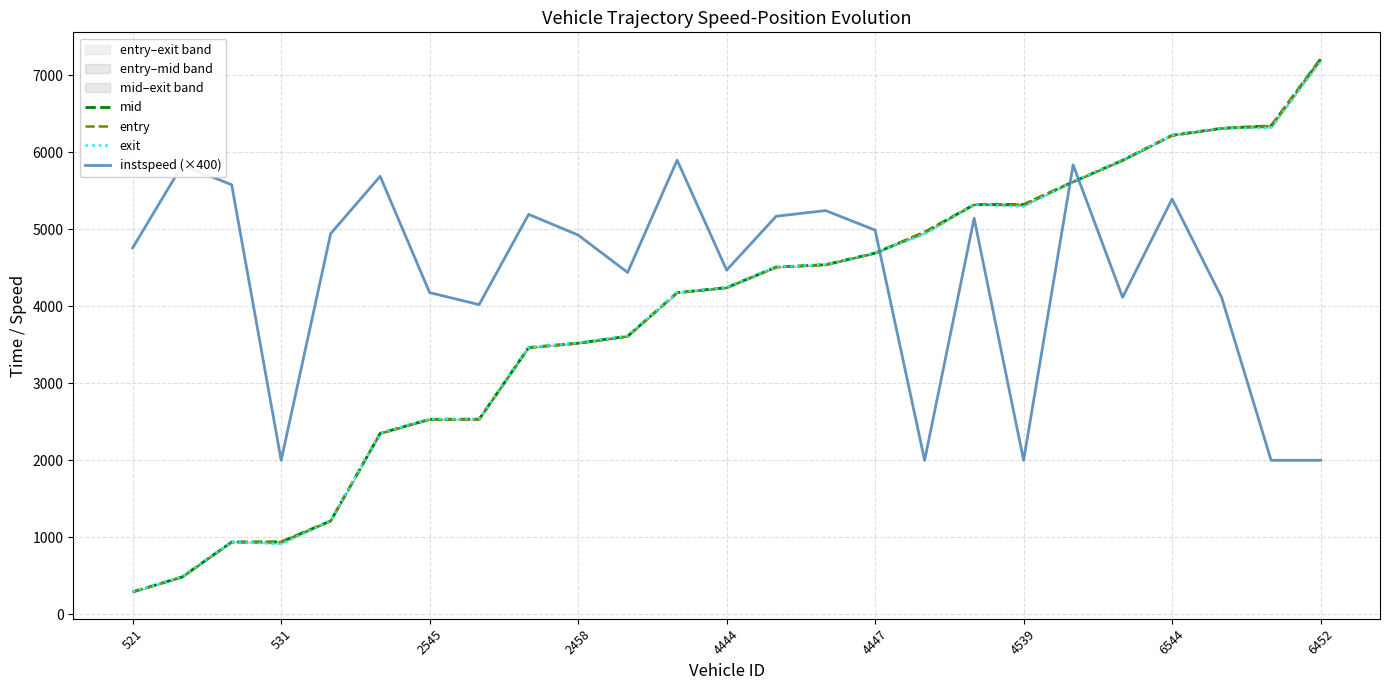

Which series has the largest range (max minus min)?

entry